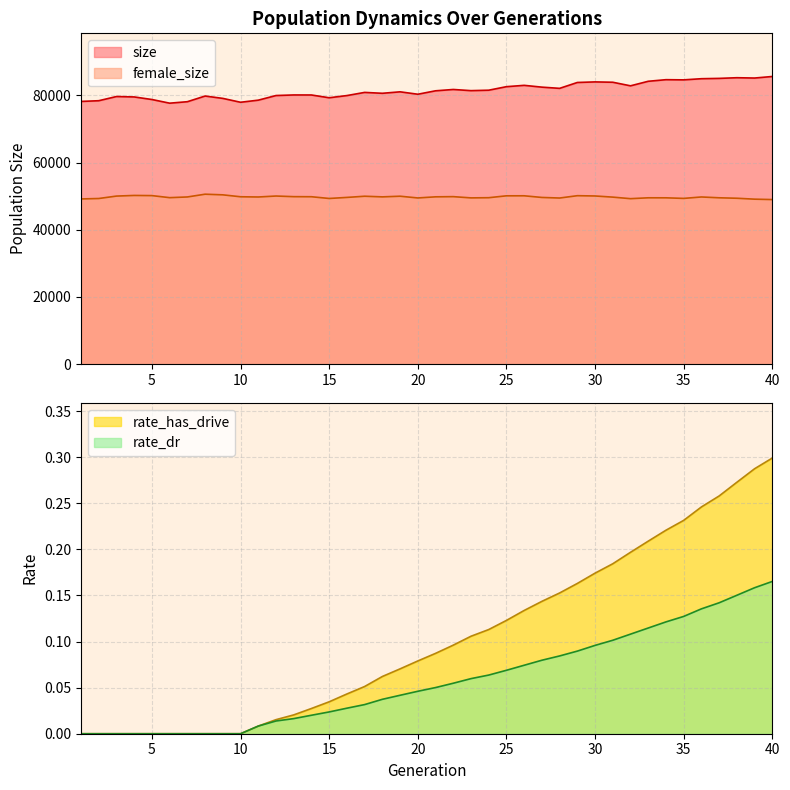

Which series has the largest range (max minus min)?

size